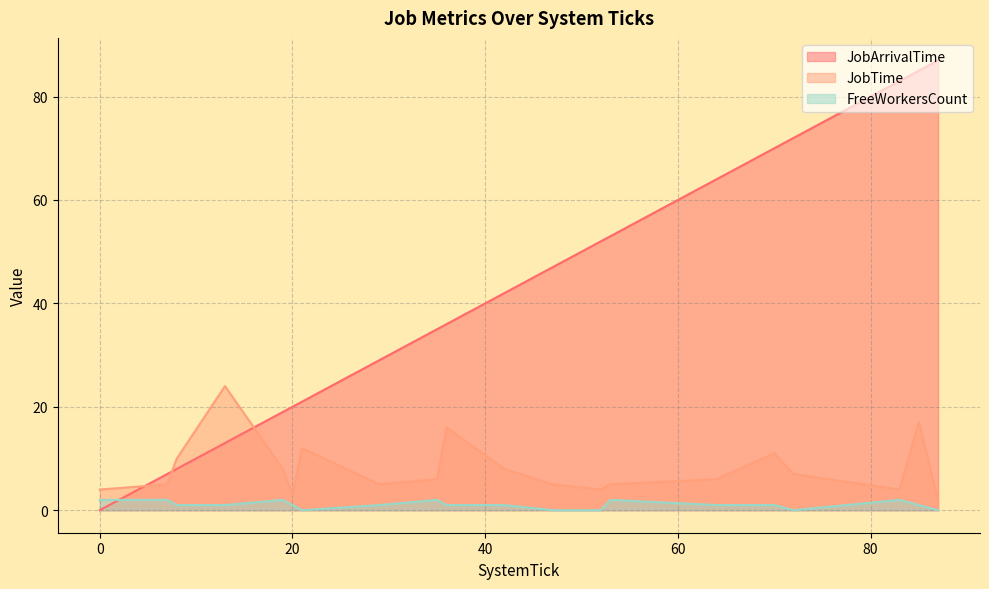

Rank the series by their maximum value, from highest to lowest.

JobArrivalTime, JobTime, FreeWorkersCount